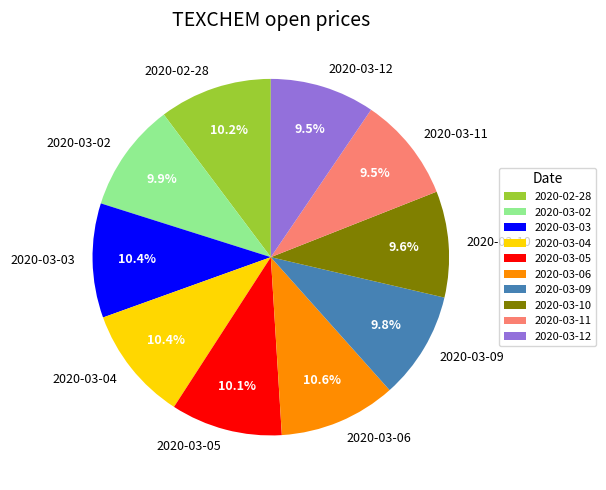

To the nearest percent, what is the average slice percentage?

10%